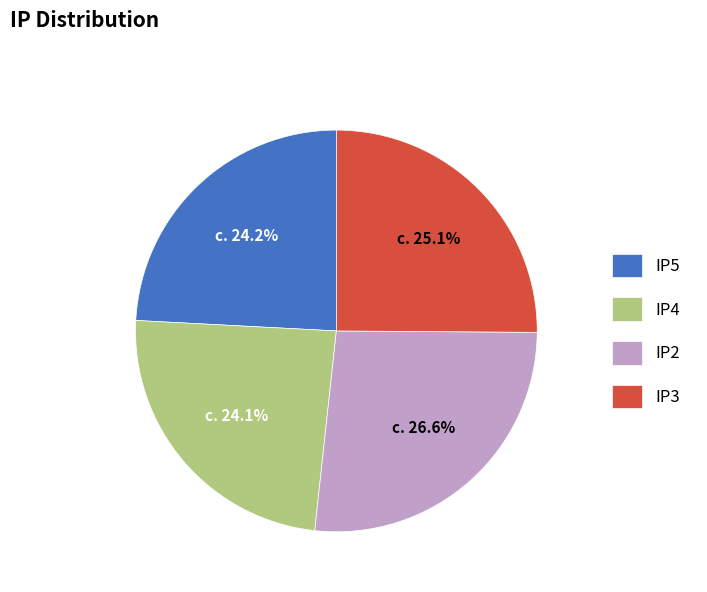

What is the largest slice in the pie chart?

IP2